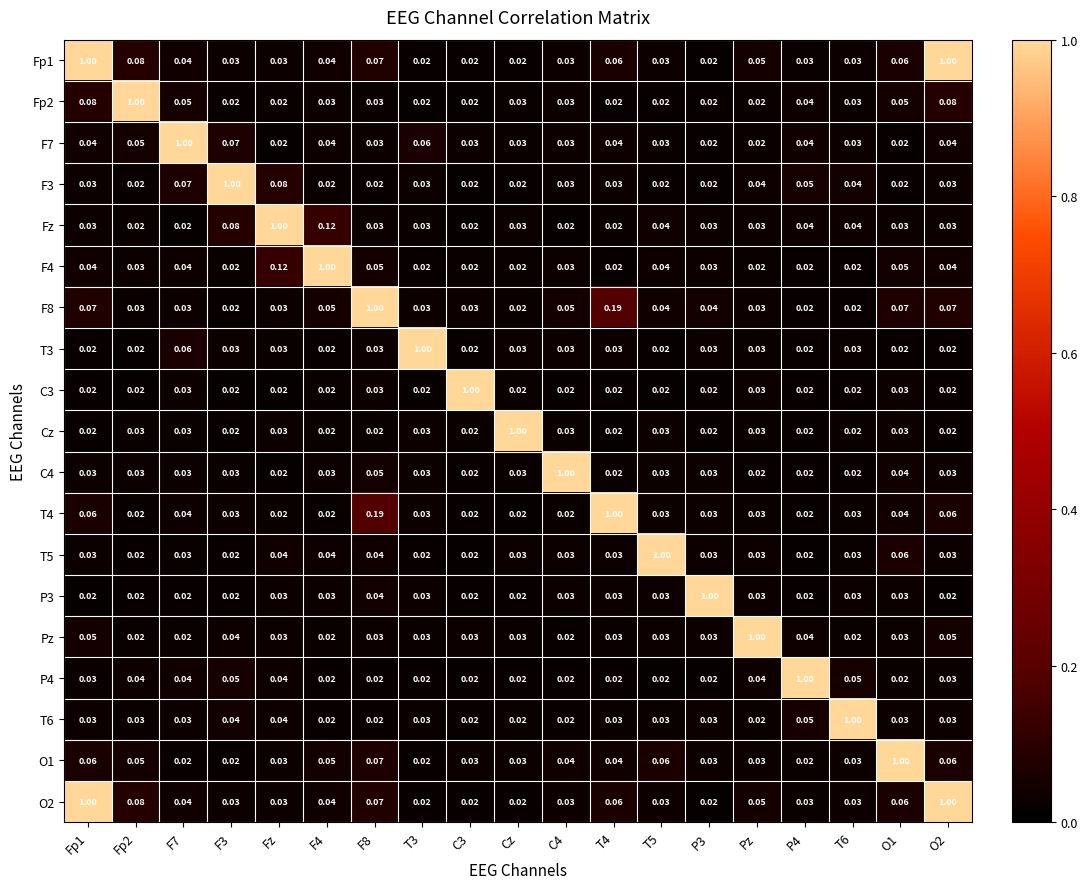

Is the value of Fp1 at T4 greater than the value of P4 at F8?

Yes